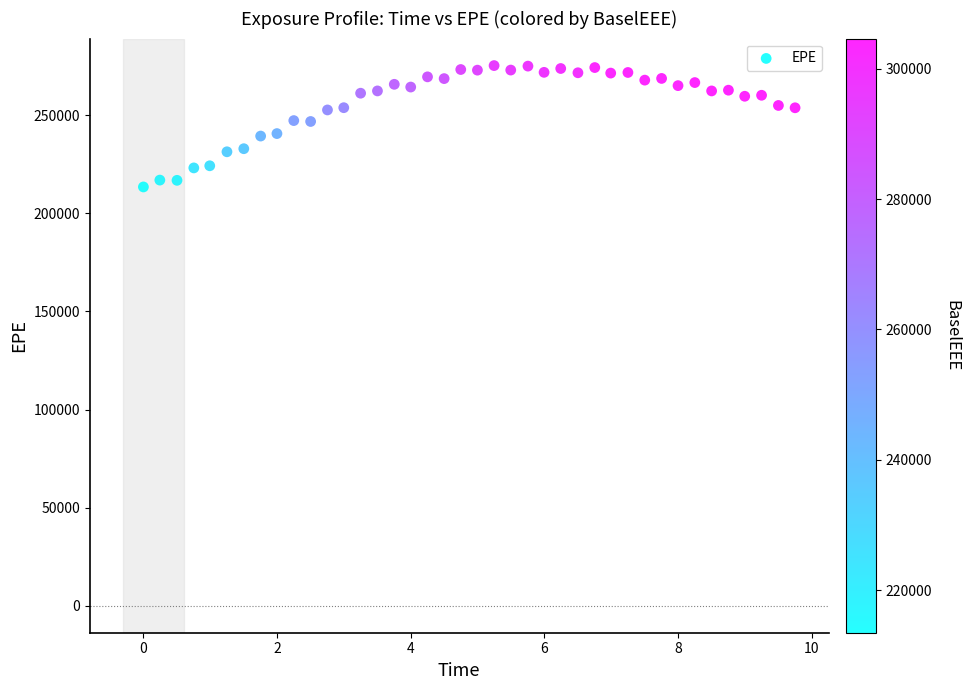

What is the range of Y values (max minus min)?

61871